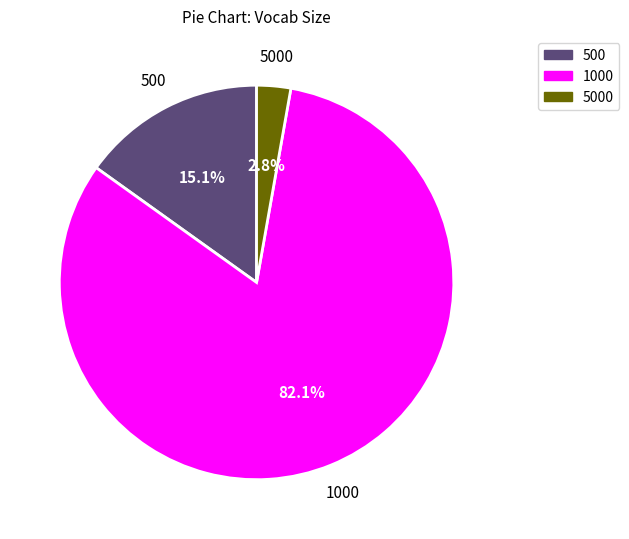

How many segments does this pie chart have?

3